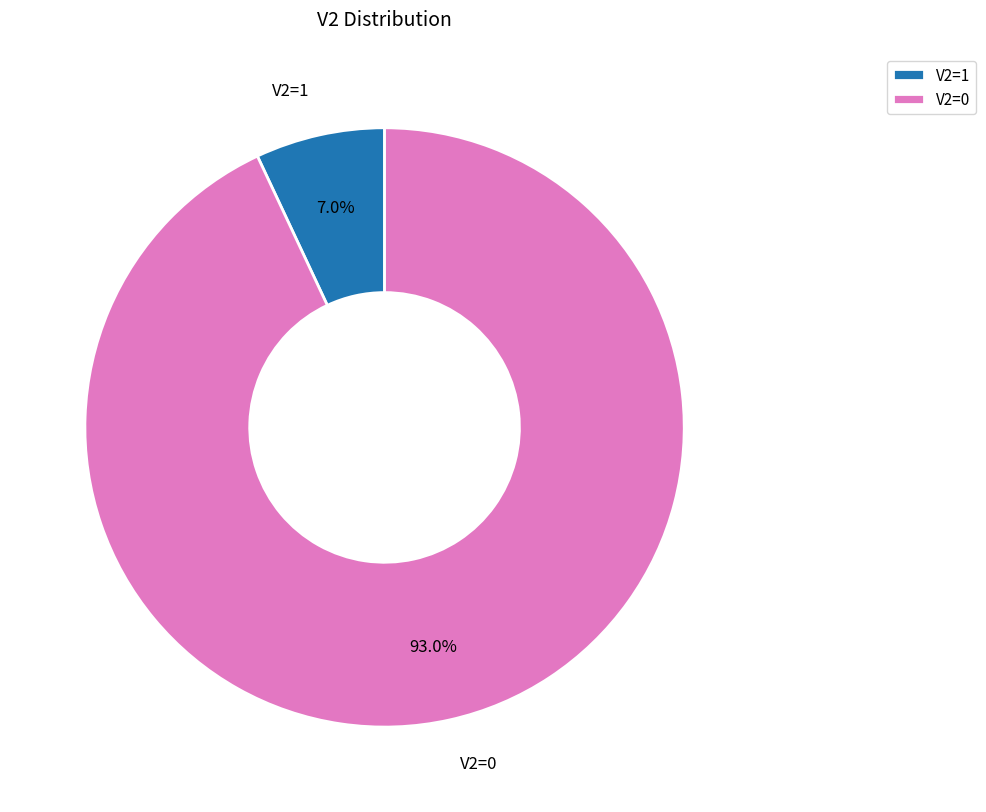

What is the total percentage of V2=0 and V2=1?

100.0%